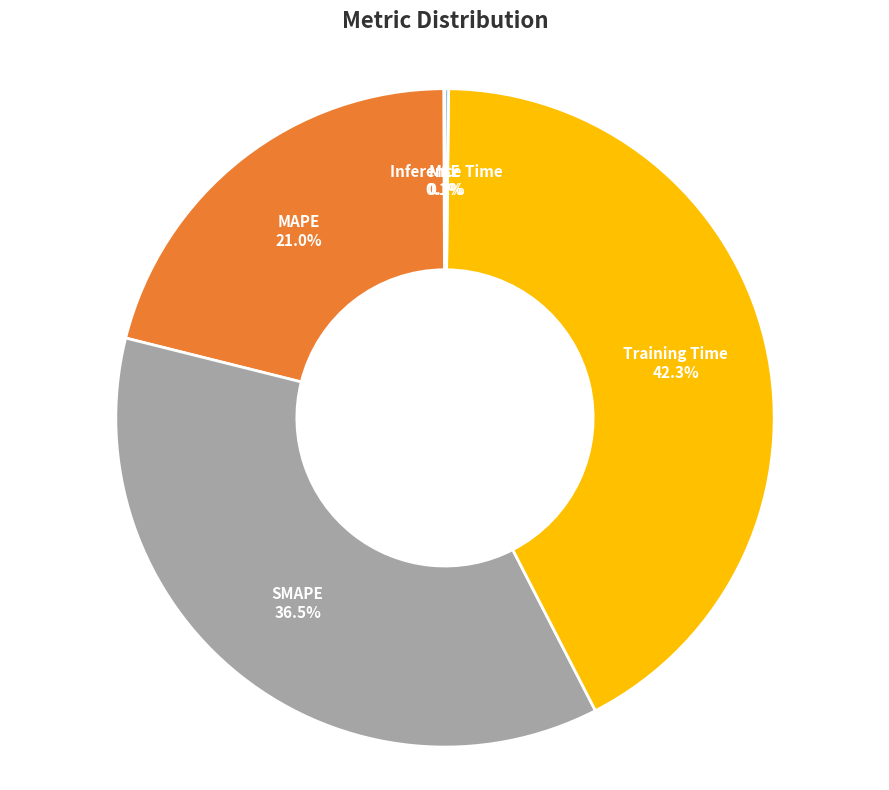

Is MAPE 21.0% the majority of the pie?

No